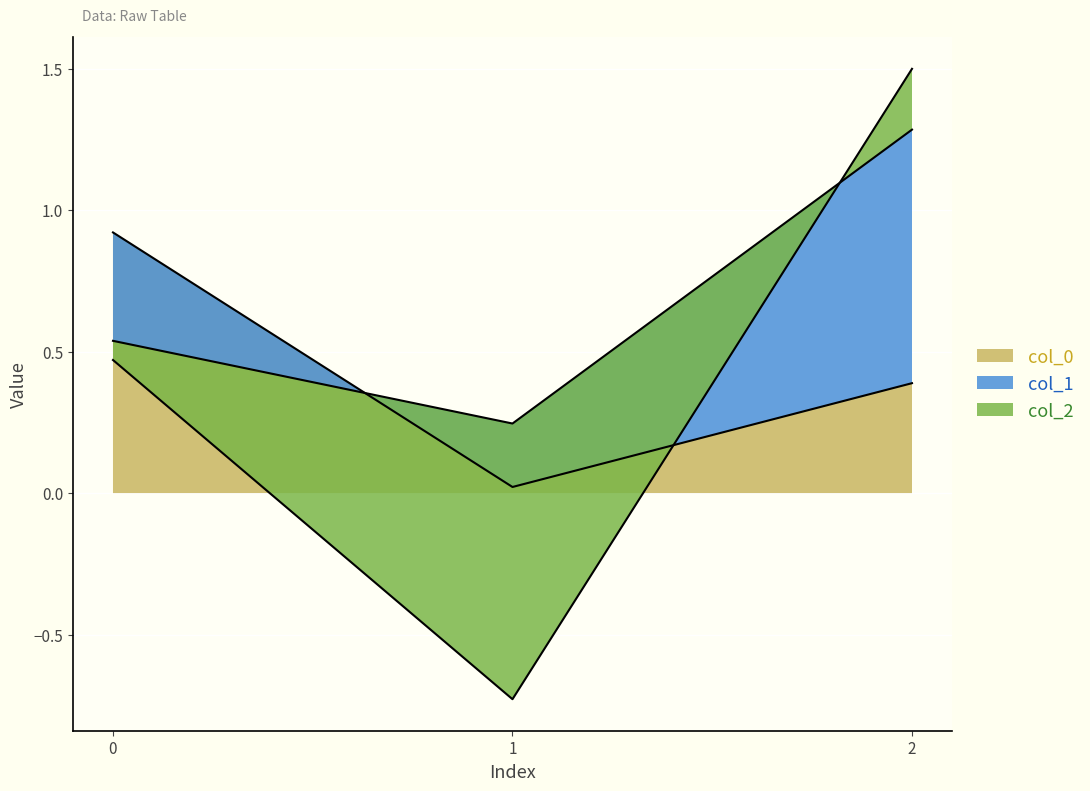

The value of col_1 at 0 is -0.6. True or false?

False